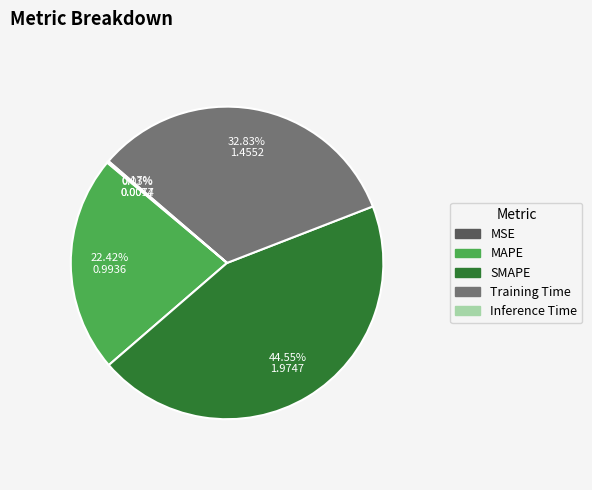

To the nearest percent, what portion does Training Time represent?

33%